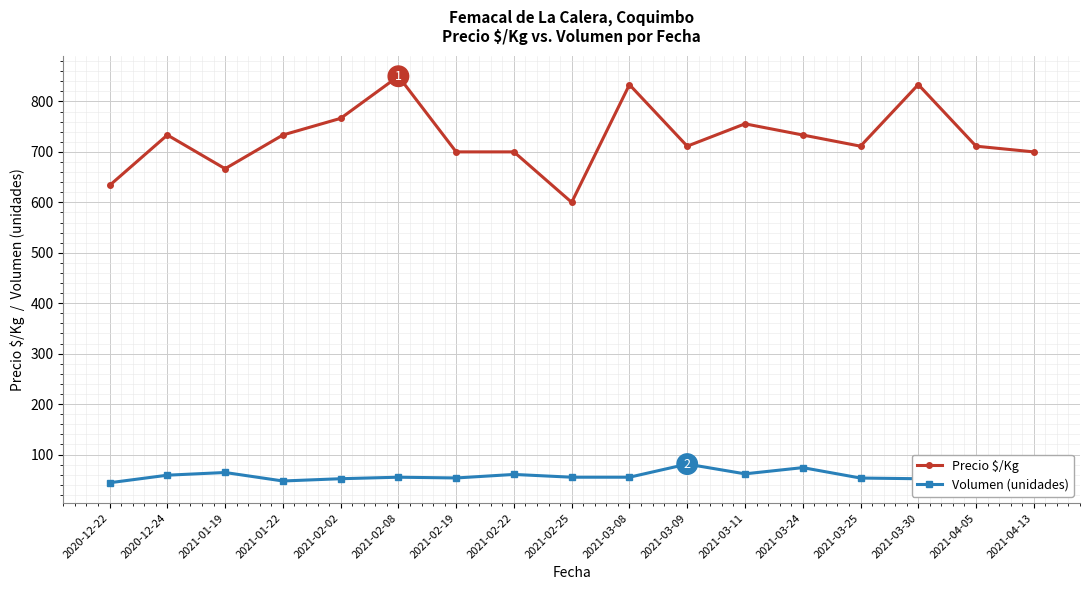

At which category does the chart reach its peak across all series?

2021-02-08